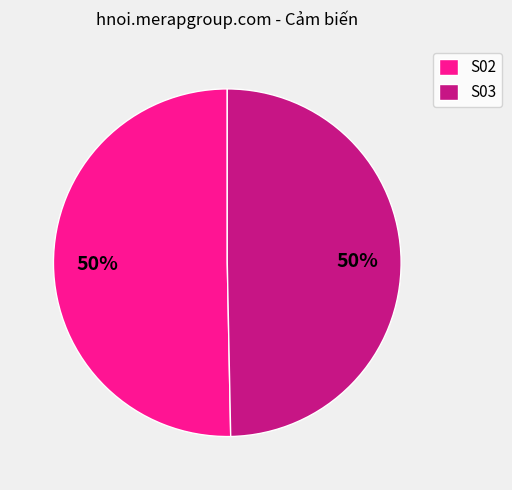

Do S02 and S03 together represent more than half of the pie?

Yes